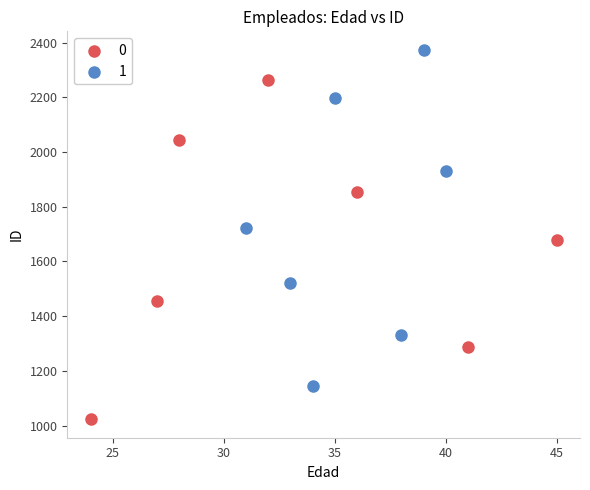

What are all the series names shown in the legend?

0, 1